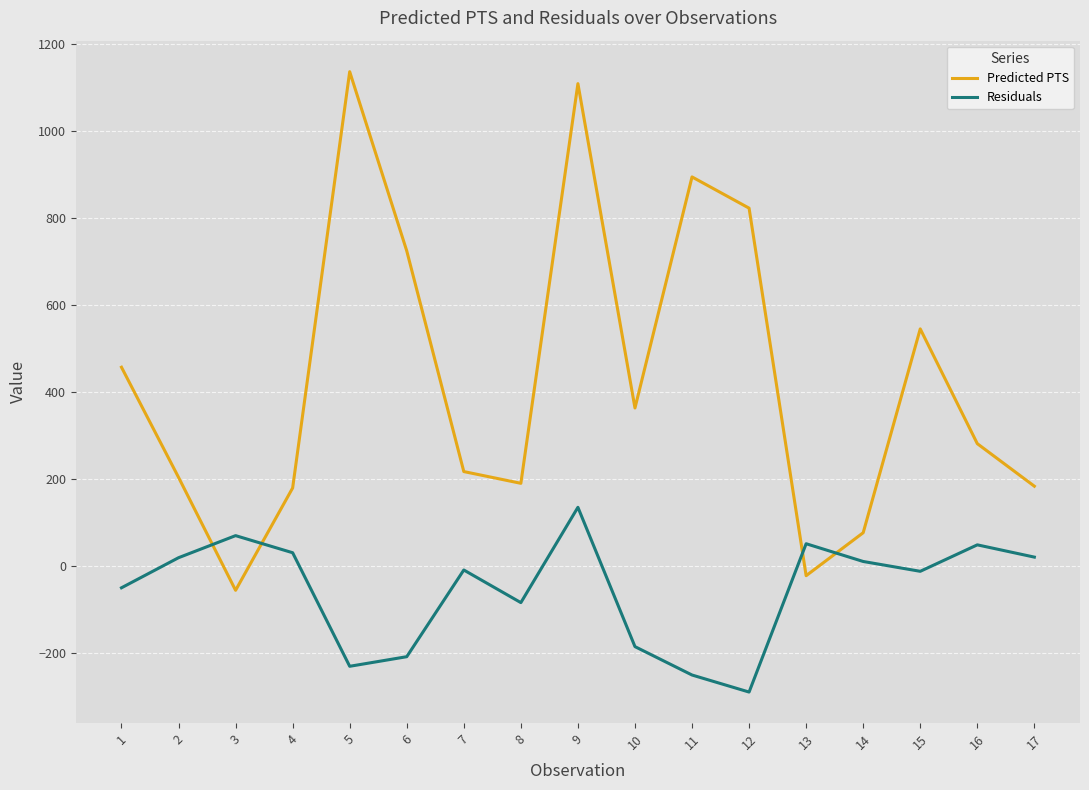

Where is Predicted PTS nearest to the value 539?

15